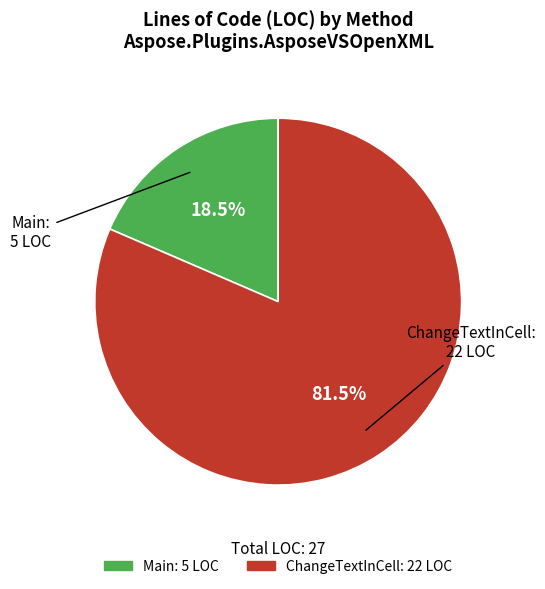

Approximately how many times larger is the value at Main compared to ChangeTextInCell?

0.2